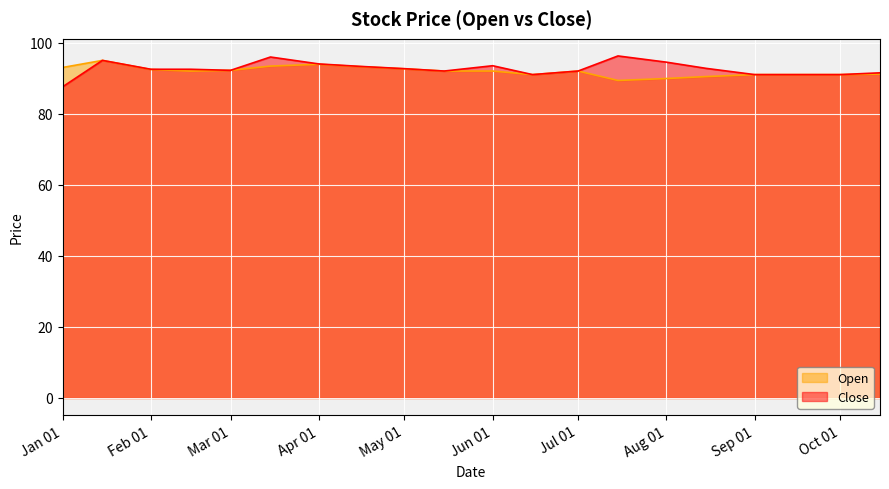

What is the value of the Close point at the 20th from the left?

91.5